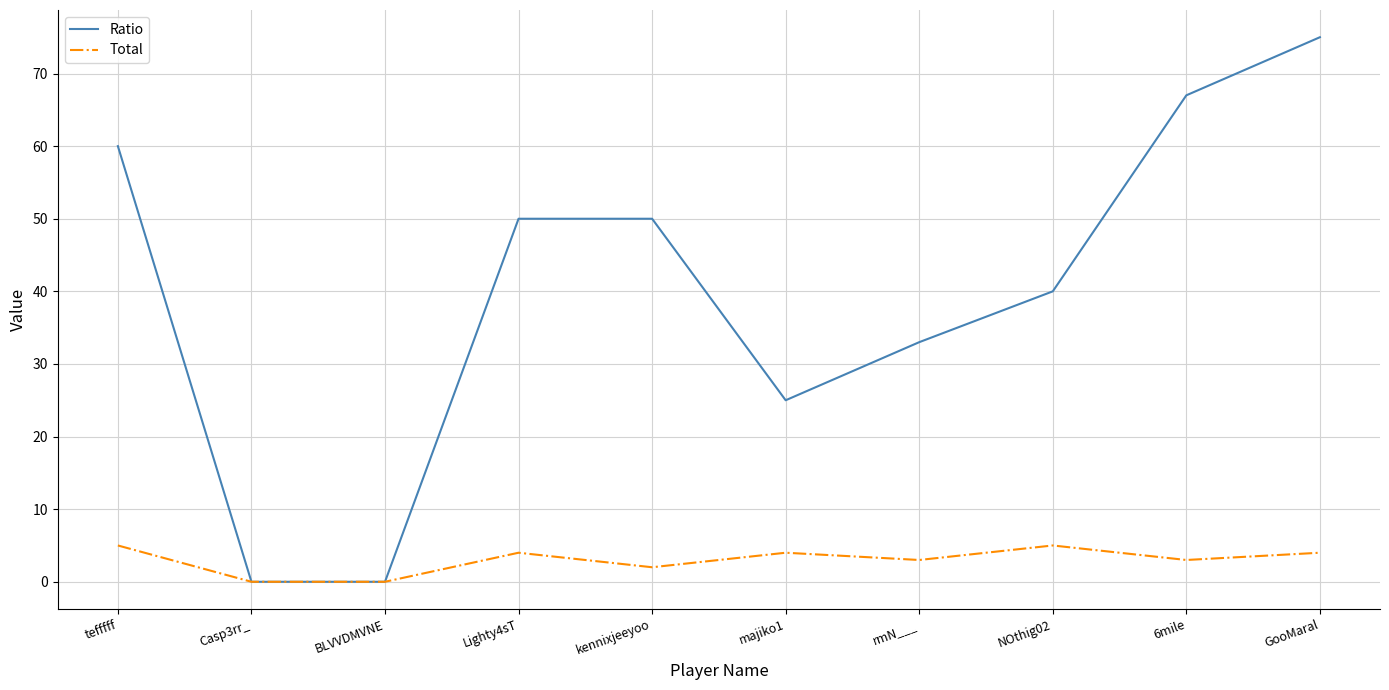

Is this an area chart (filled region under the line)?

No